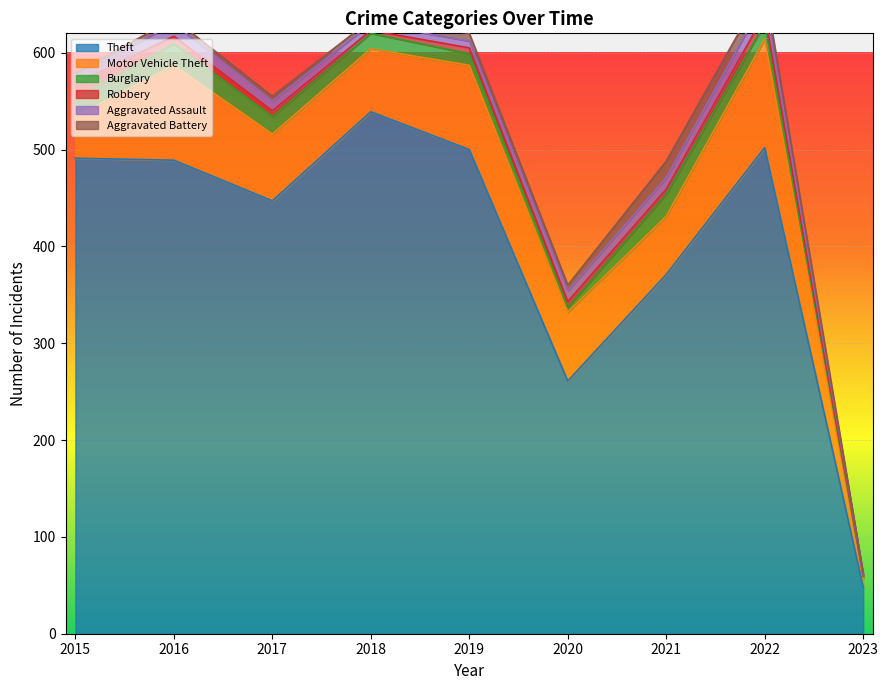

What is the average value of the Aggravated Assault series?

9